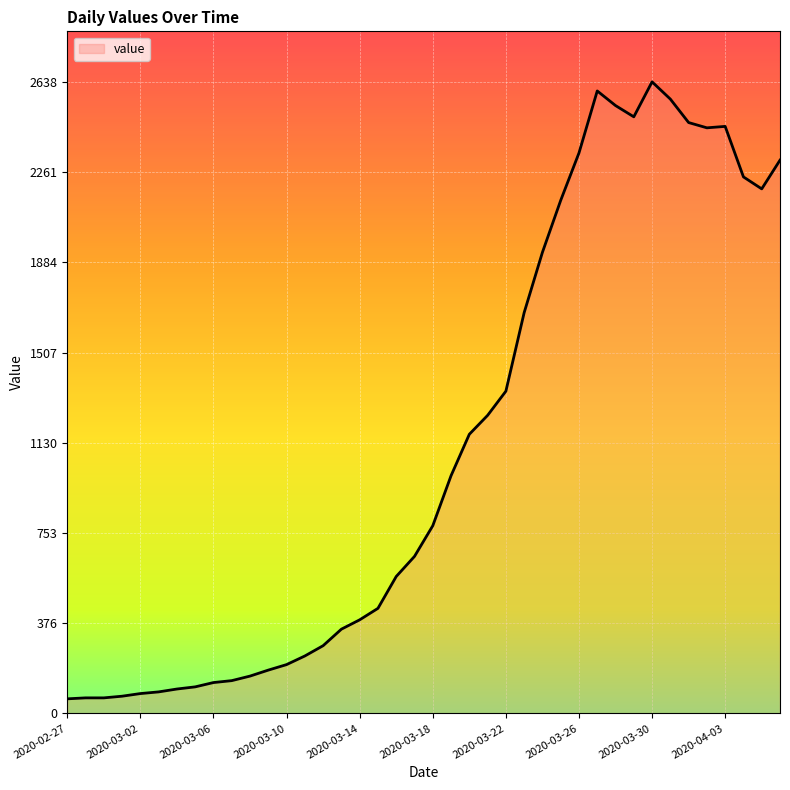

What is the difference between the maximum and minimum values?

2577